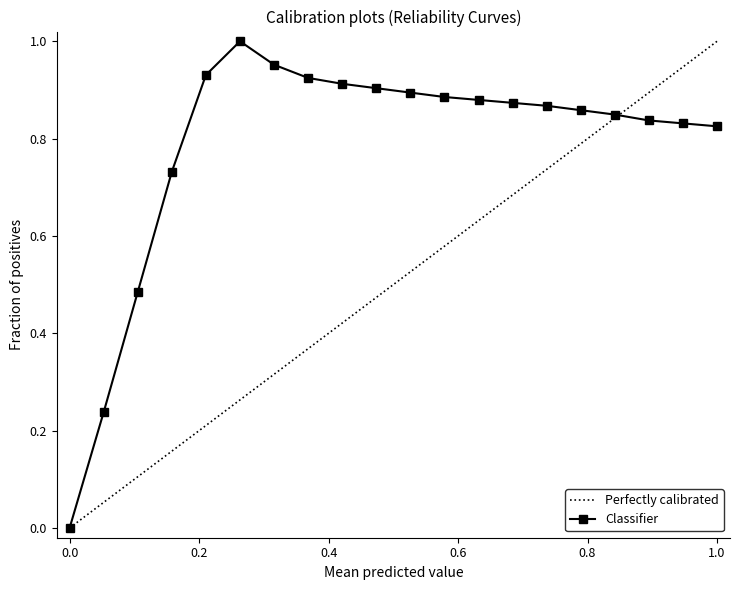

How many points are higher than both their immediate neighbors (excluding endpoints)?

1